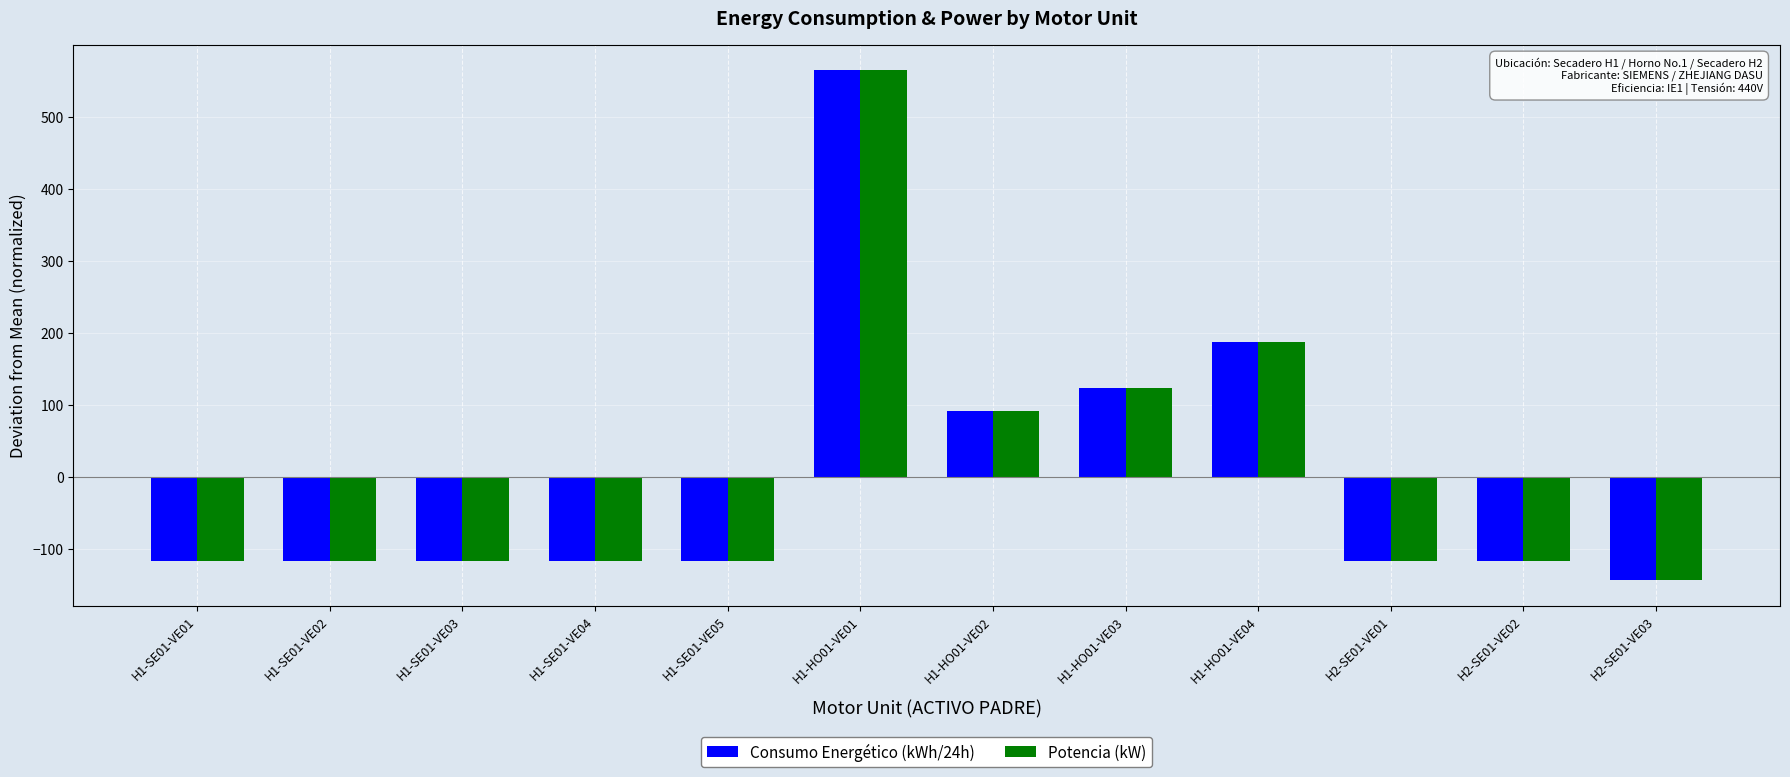

How many positive values does the Potencia (kW) series have?

4